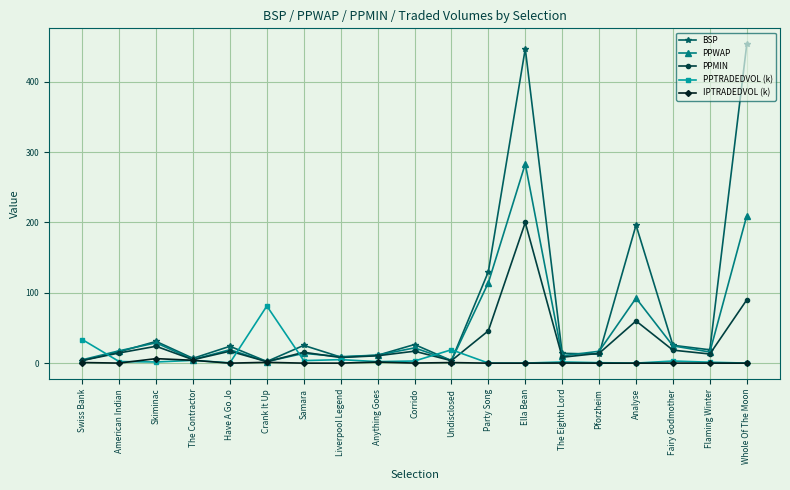

At which label does PPWAP reach its peak?

Ella Bean